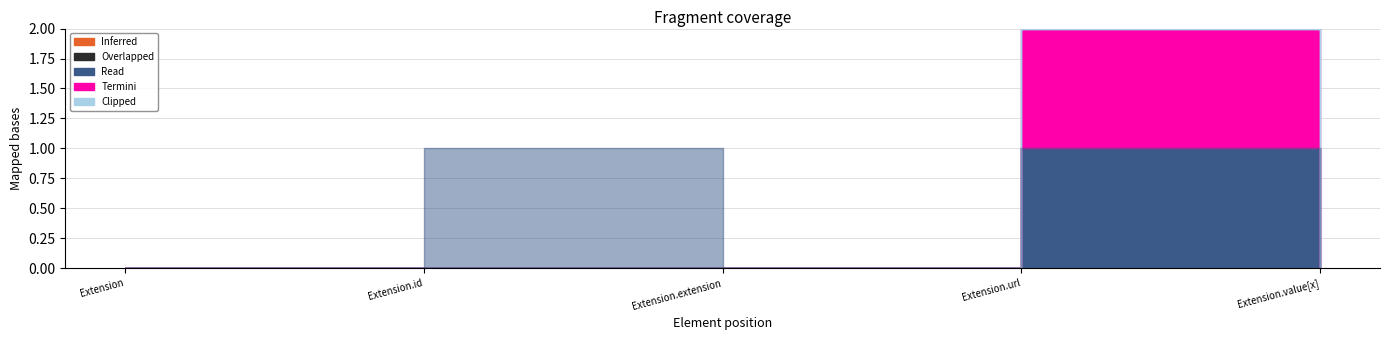

At which category does the chart reach its minimum across all series?

Extension